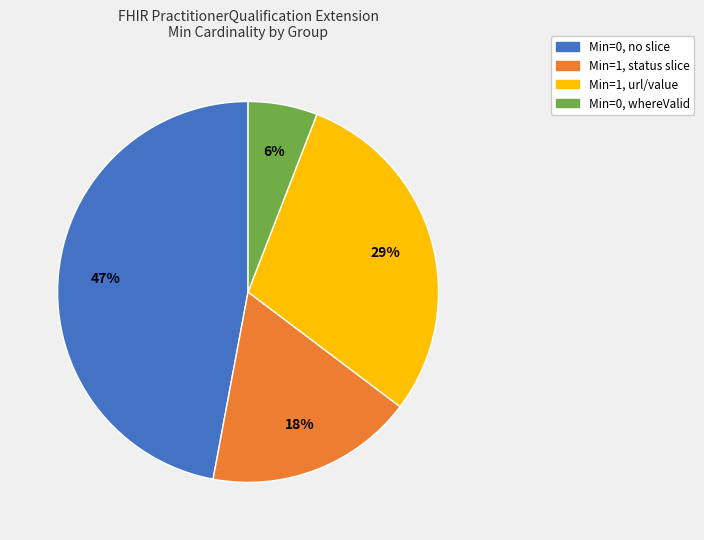

Does any single category account for the majority?

No